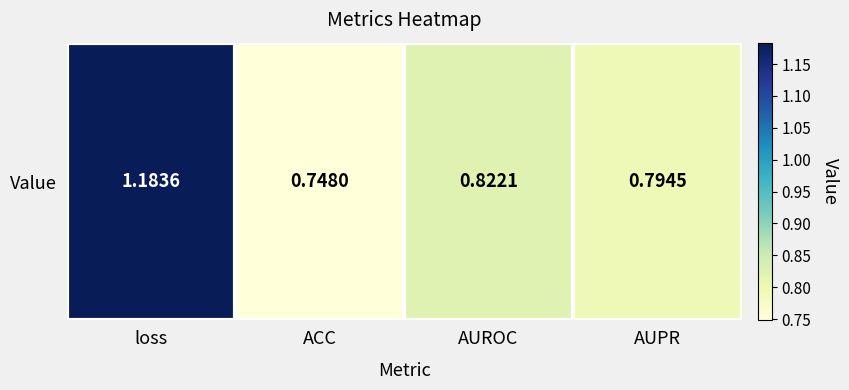

Rank the categories by value from lowest to highest.

ACC, AUPR, AUROC, loss